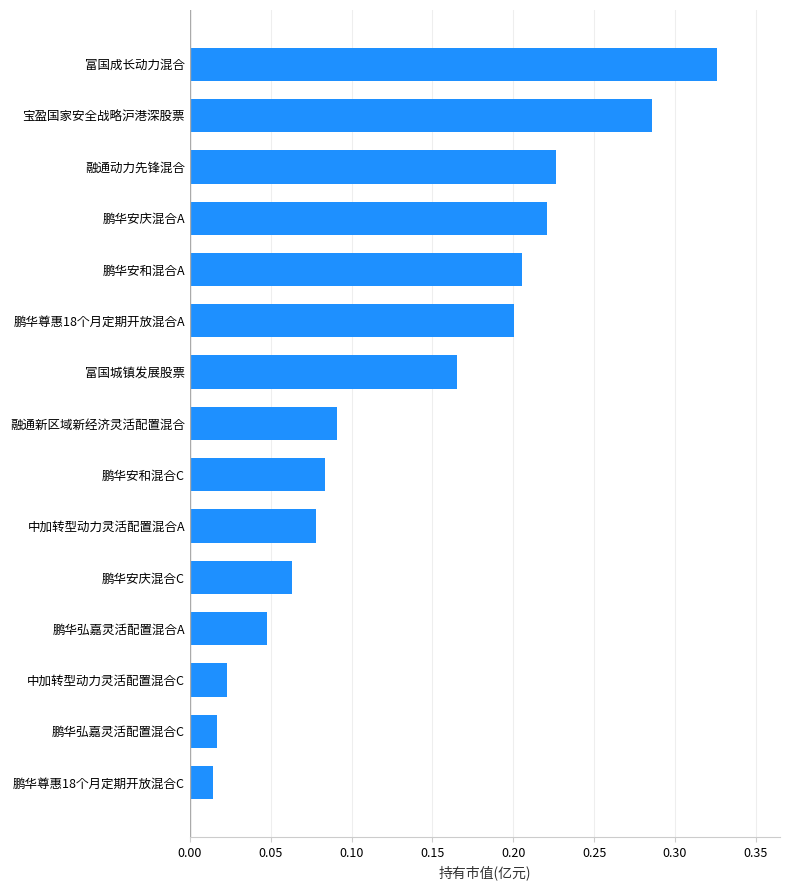

Which category has the highest value across all series?

富国成长动力混合